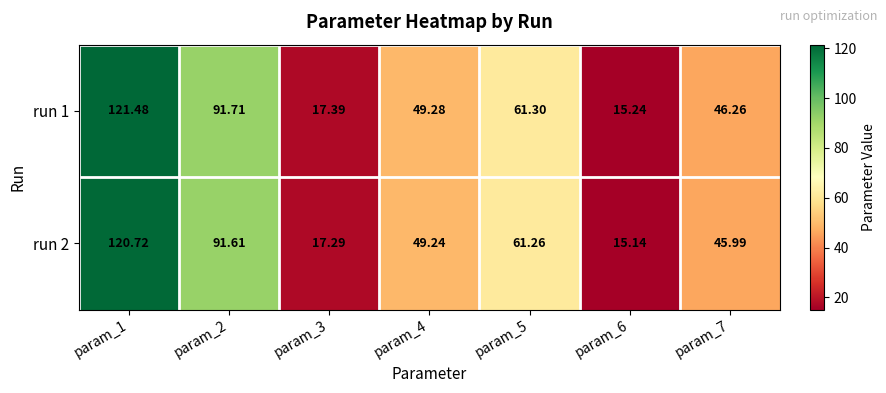

Is the value of run 1 at param_7 greater than the value of run 2 at param_2?

No